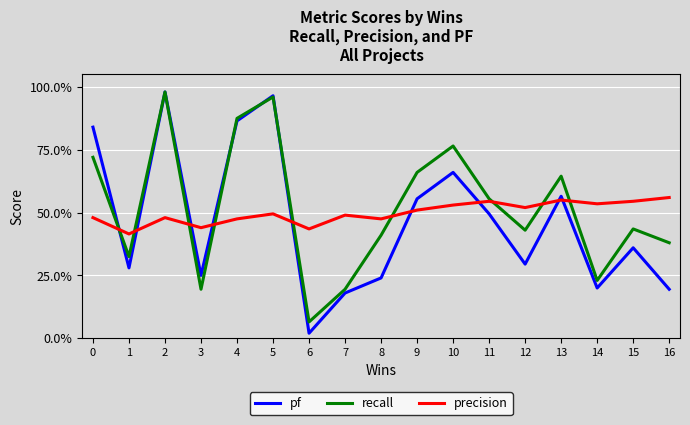

Which series ends up on top after the final intersection of recall and precision?

precision